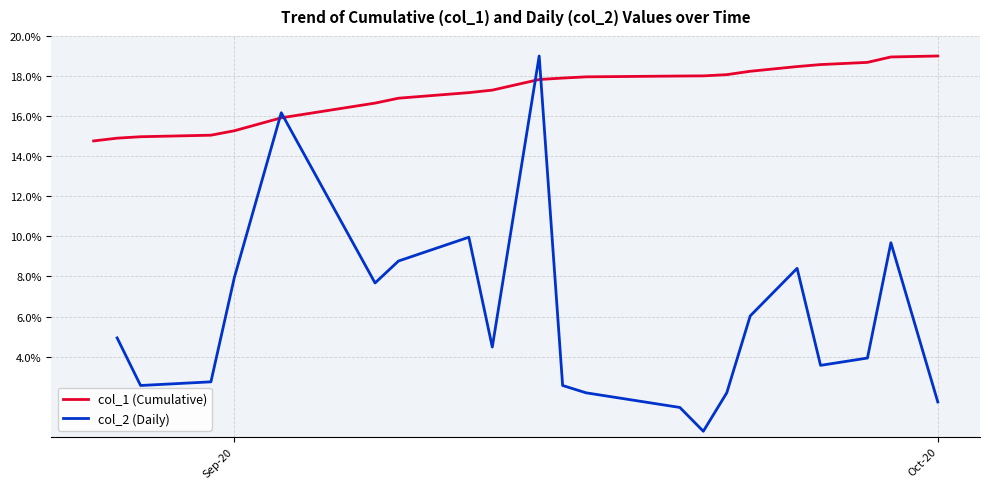

What is the highest value of the col_1 (Cumulative) series?

19.0